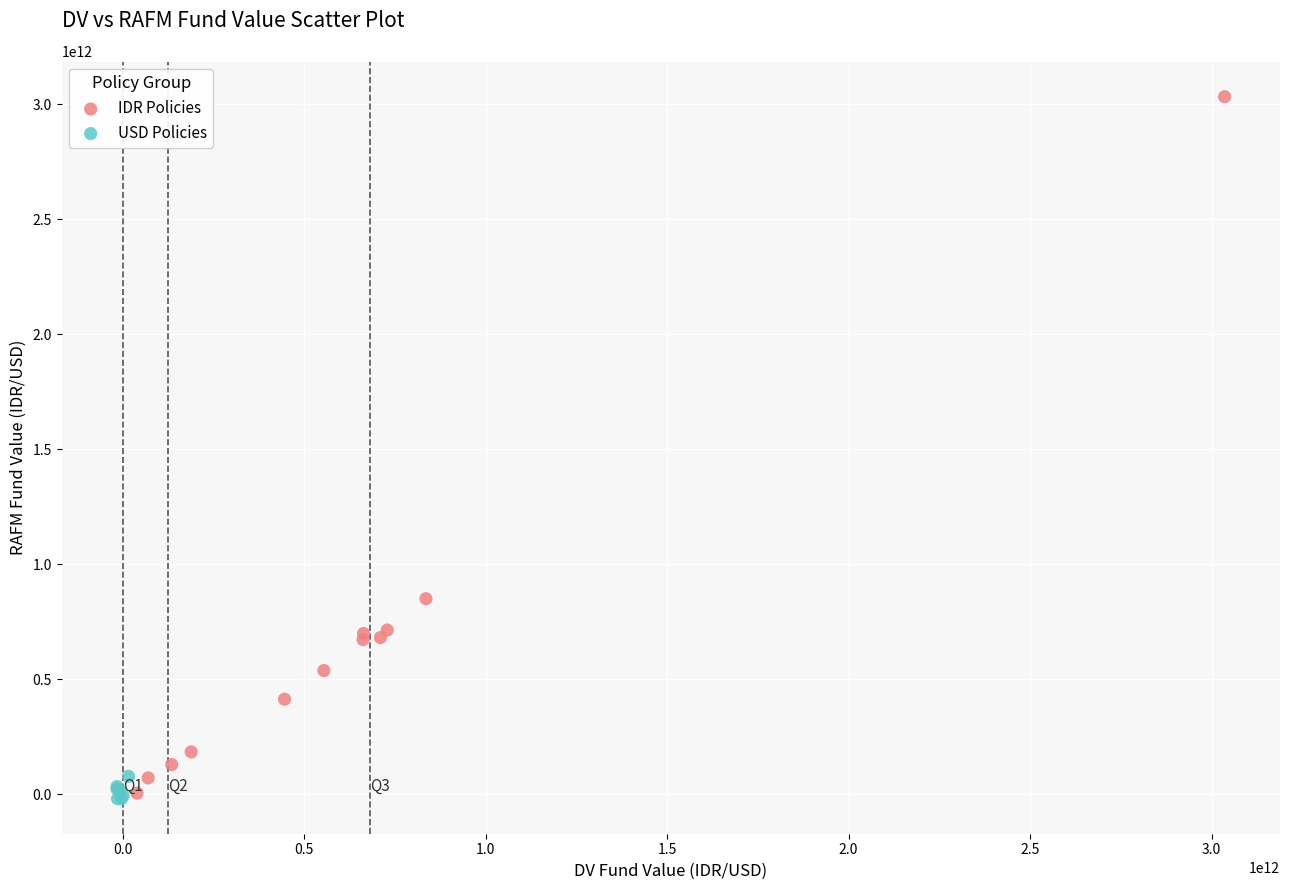

Which series reaches the maximum Y coordinate?

IDR Policies